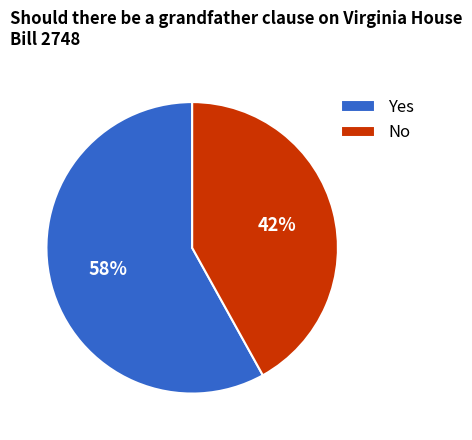

How many segments does this pie chart have?

2